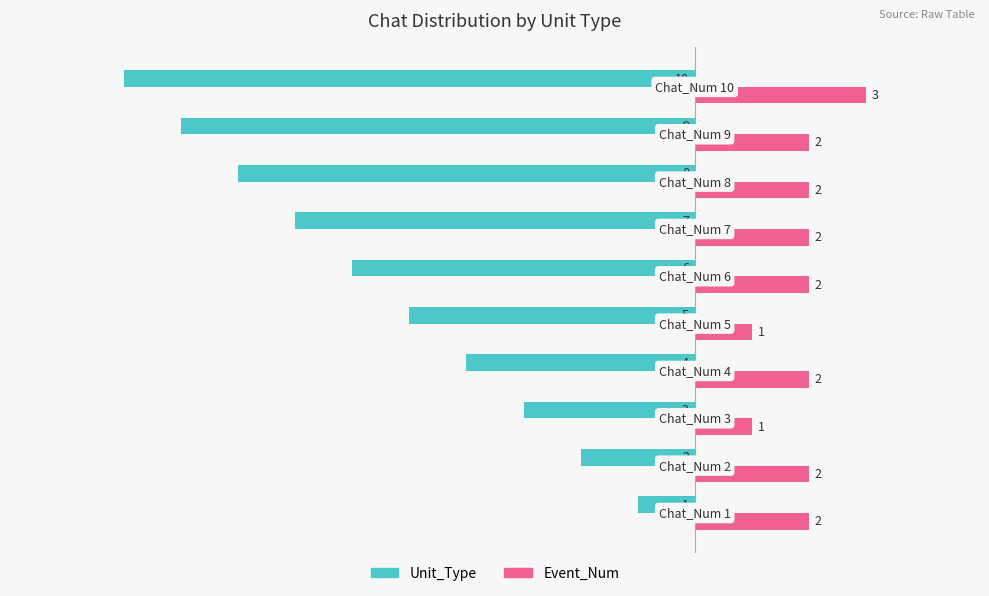

What is the maximum value for Unit_Type?

-1